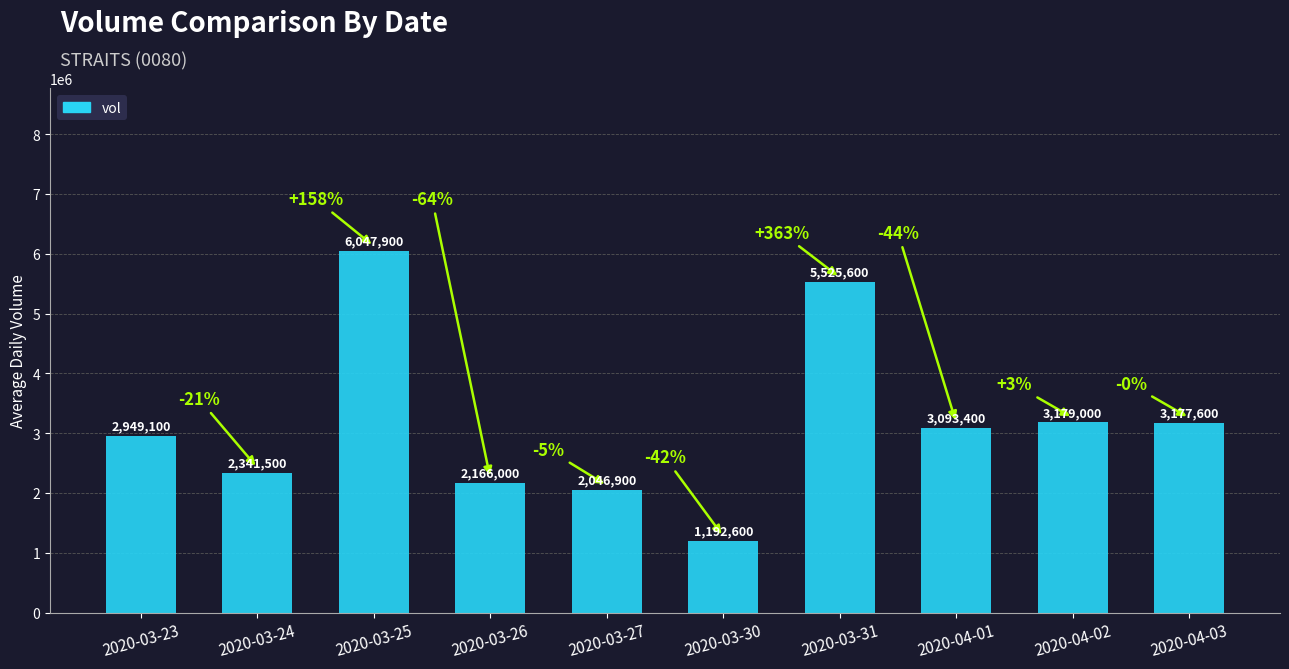

What is the value of the 7th bar from the left?

5525600